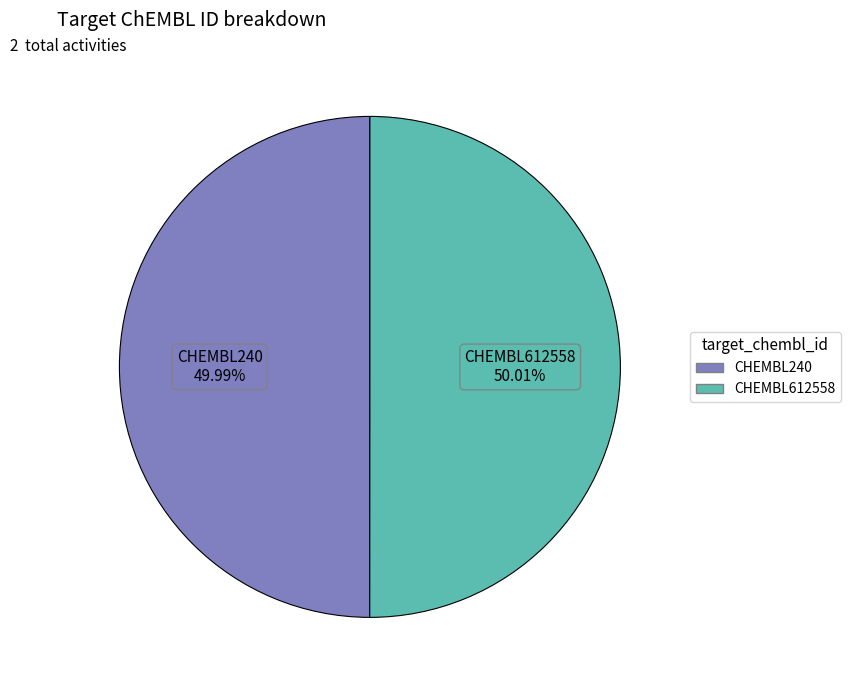

Count the number of slices in the pie.

2